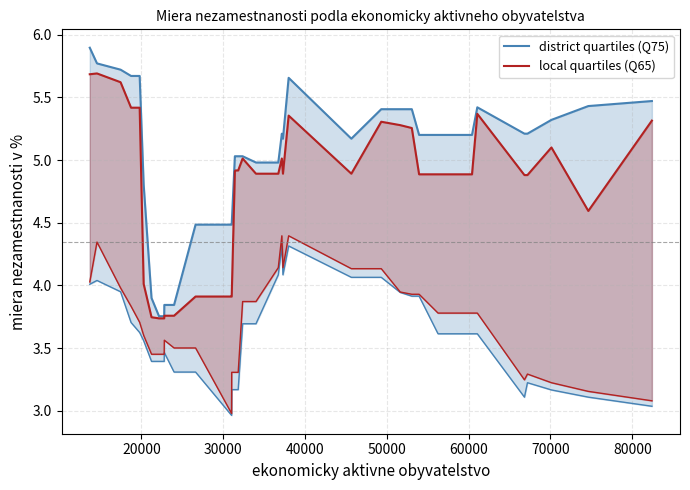

At how many categories does at least one series exceed 5?

25